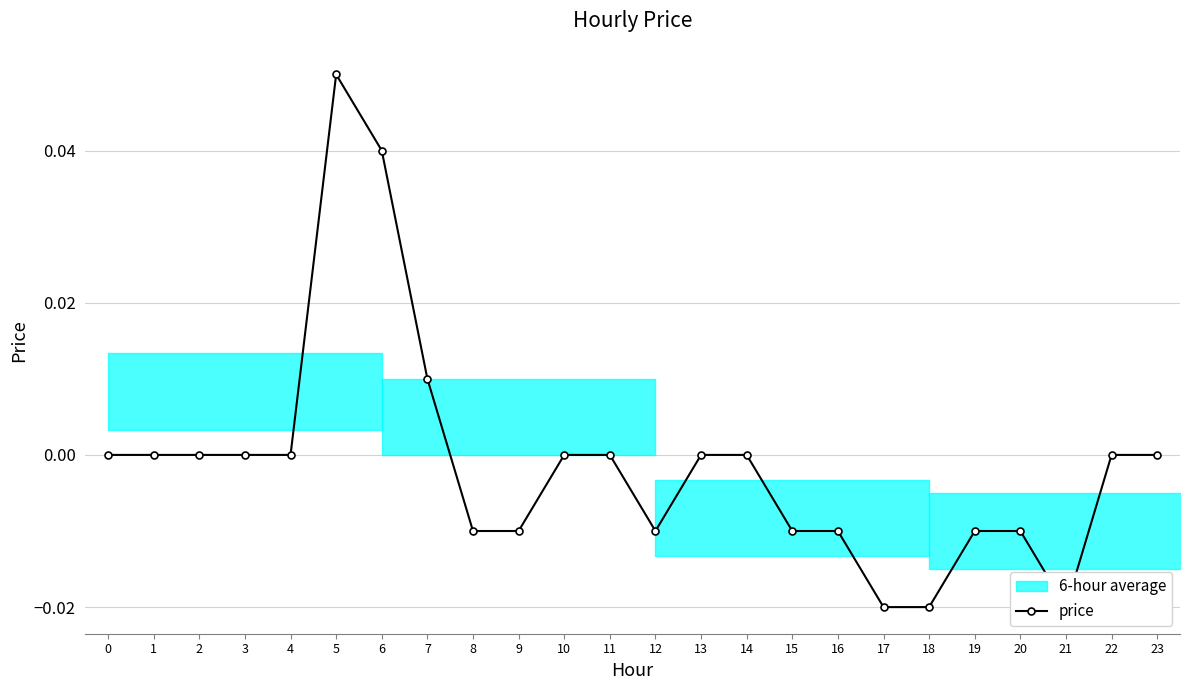

True or false: there are more than 0 points higher than both neighbors.

True